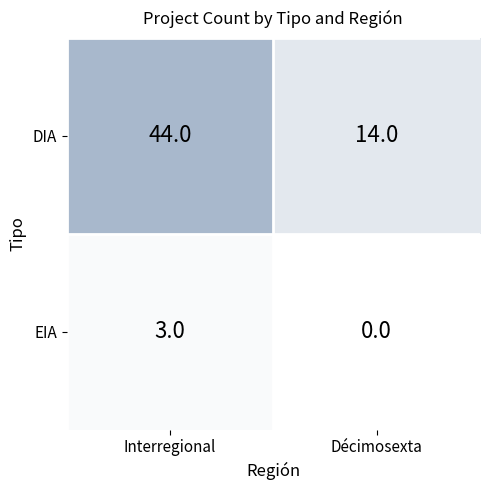

At which category is the sum across all series the highest?

Interregional